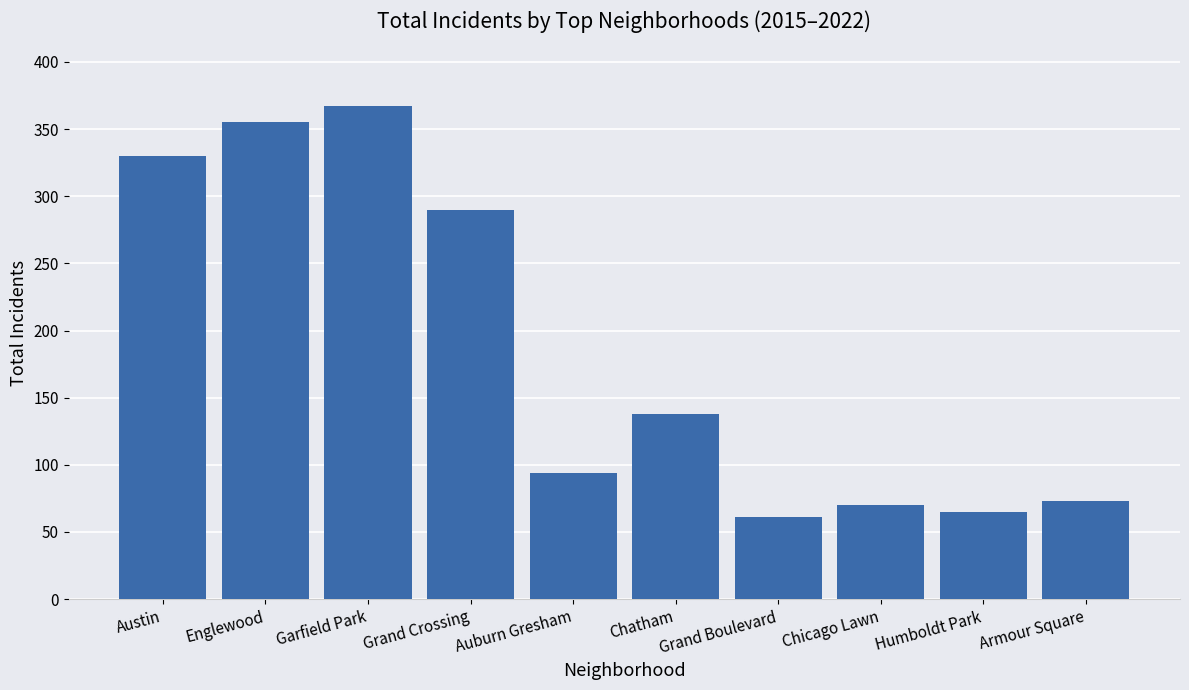

Reading left to right, transcribe all the data shown in this chart.

Austin=330	Englewood=355	Garfield Park=367	Grand Crossing=290	Auburn Gresham=94	Chatham=138	Grand Boulevard=61	Chicago Lawn=70	Humboldt Park=65	Armour Square=73